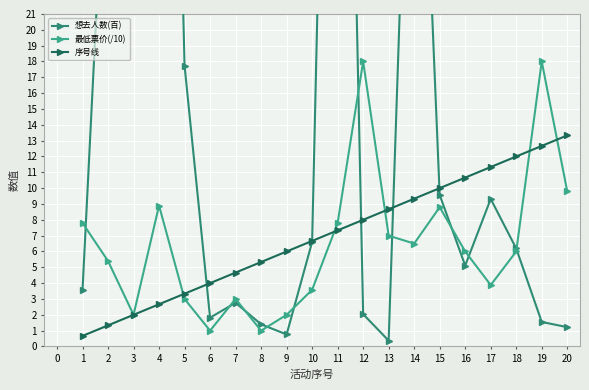

What is the difference between the maximum and second lowest values in the 序号线 series?

12.0